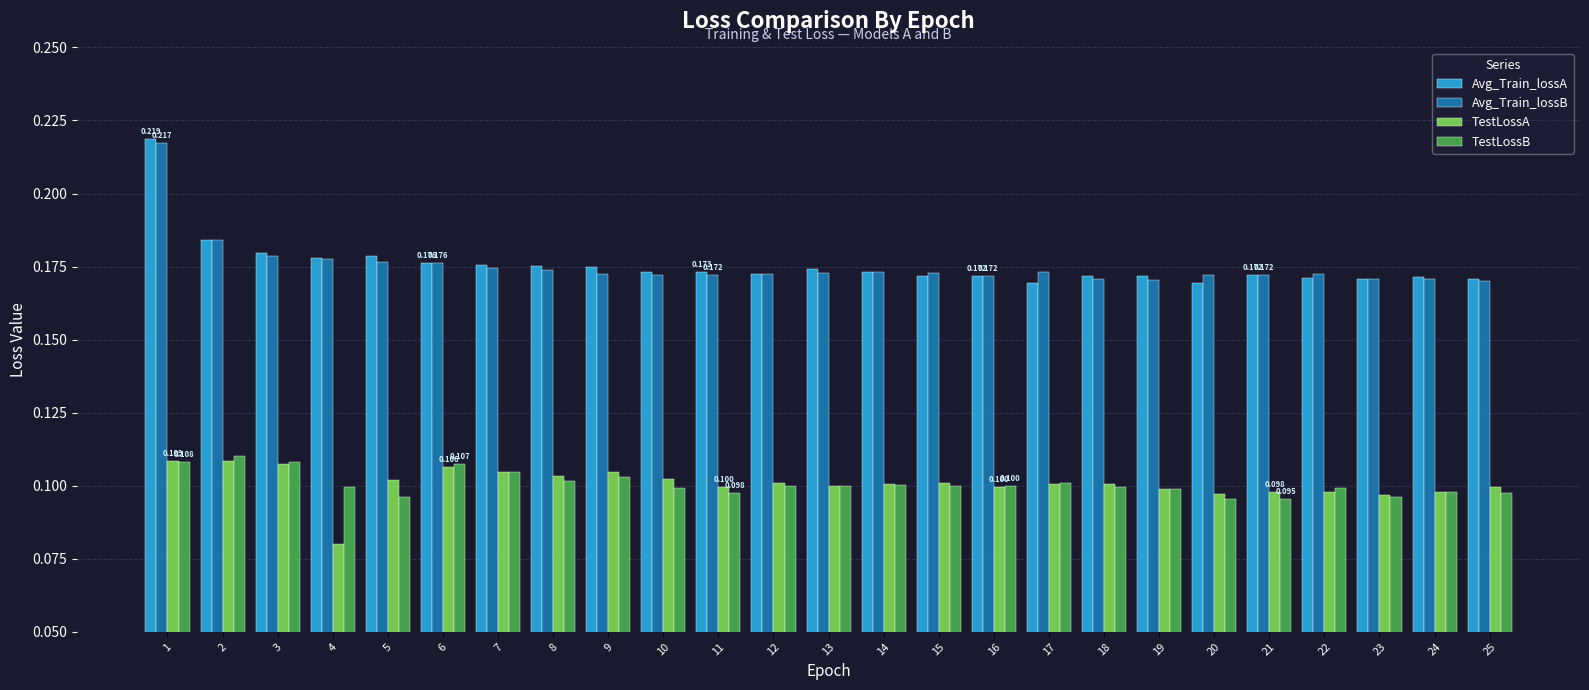

At how many categories does at least one series exceed 0?

25